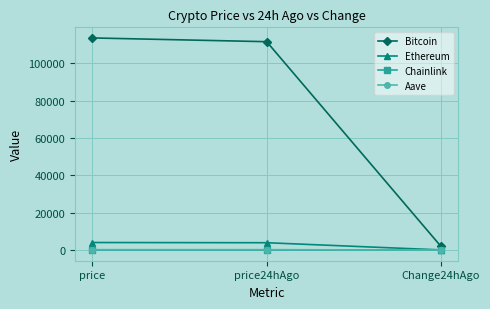

What is the total value across all series at Change24hAgo?

2127.7